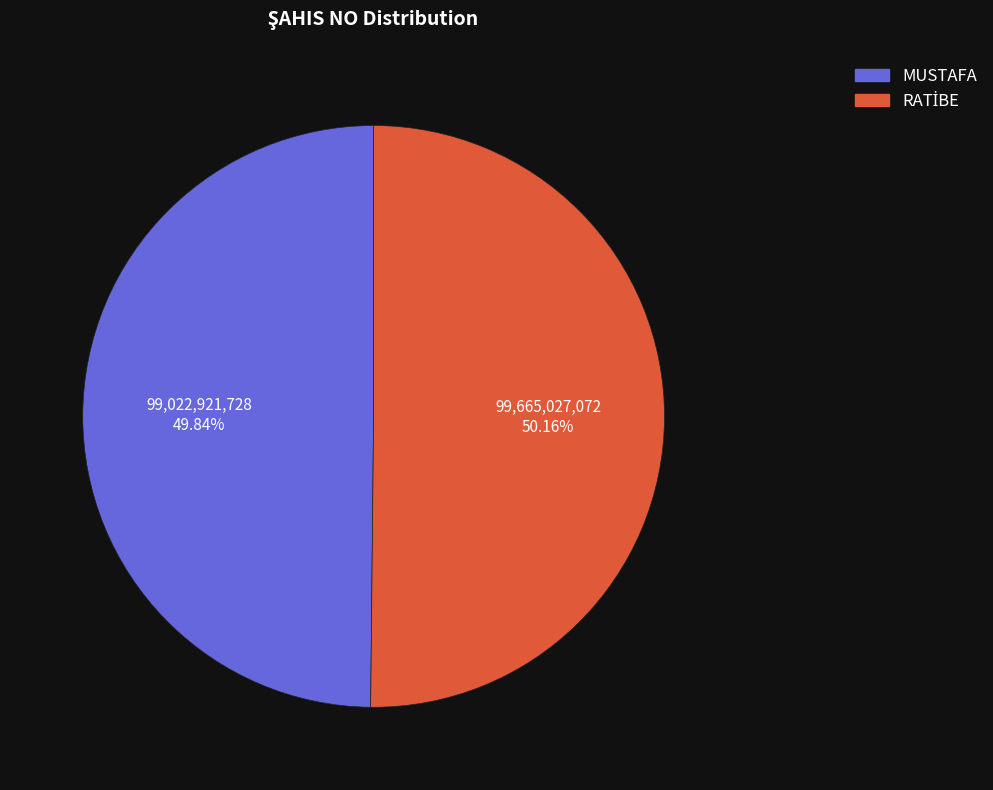

Is there a majority slice in this chart?

Yes